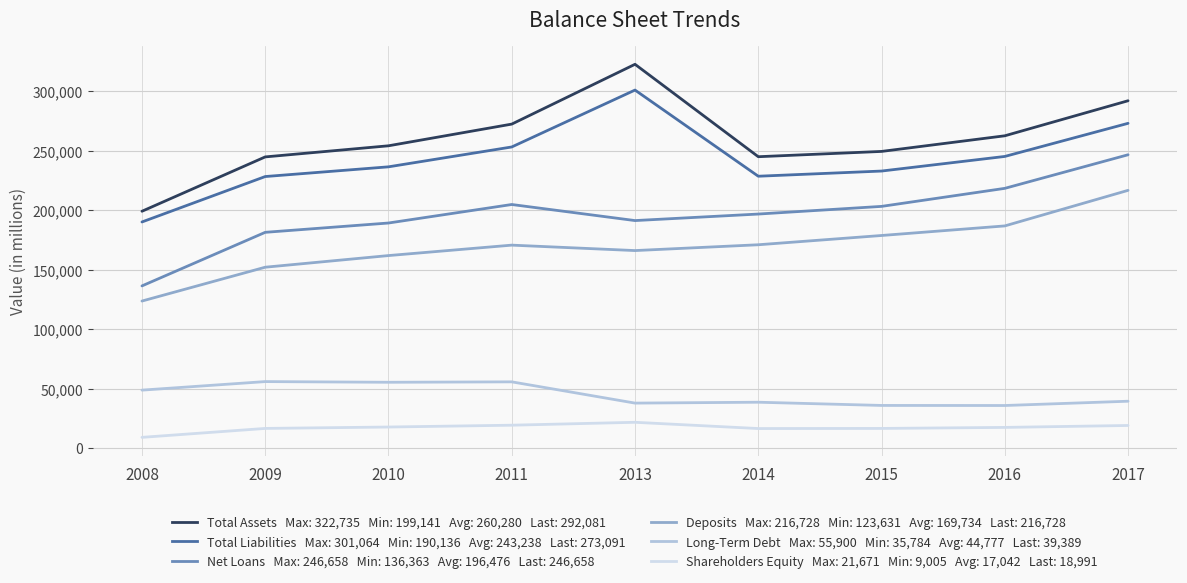

What is the minimum value shown in the chart?

9005